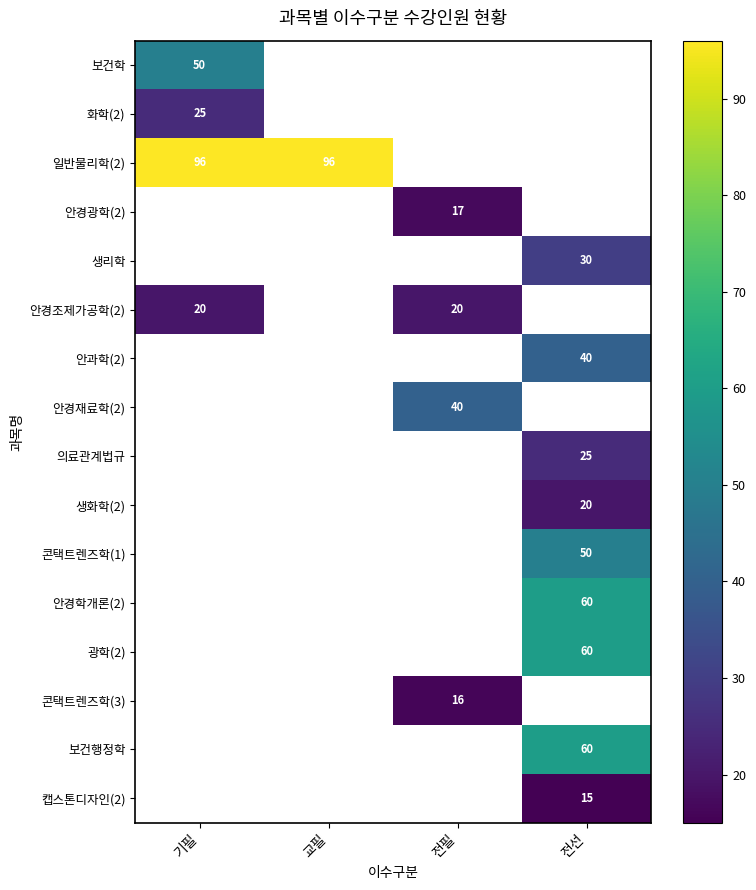

The 안과학(2) series shows 53 at 전선. True or false?

False